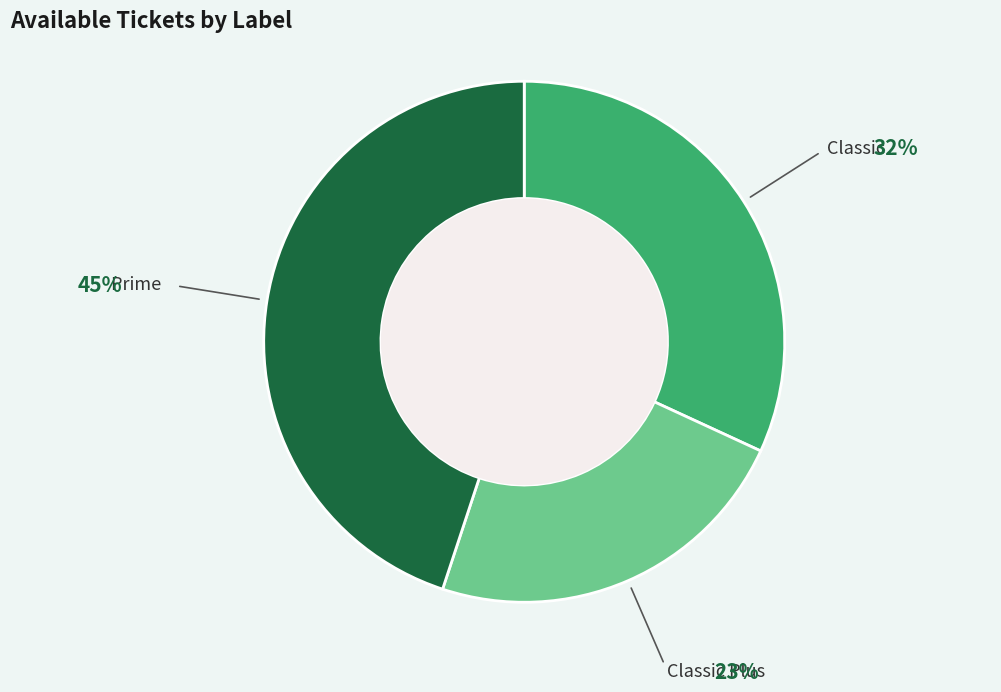

Does Classic Plus account for over 50% of the chart?

No